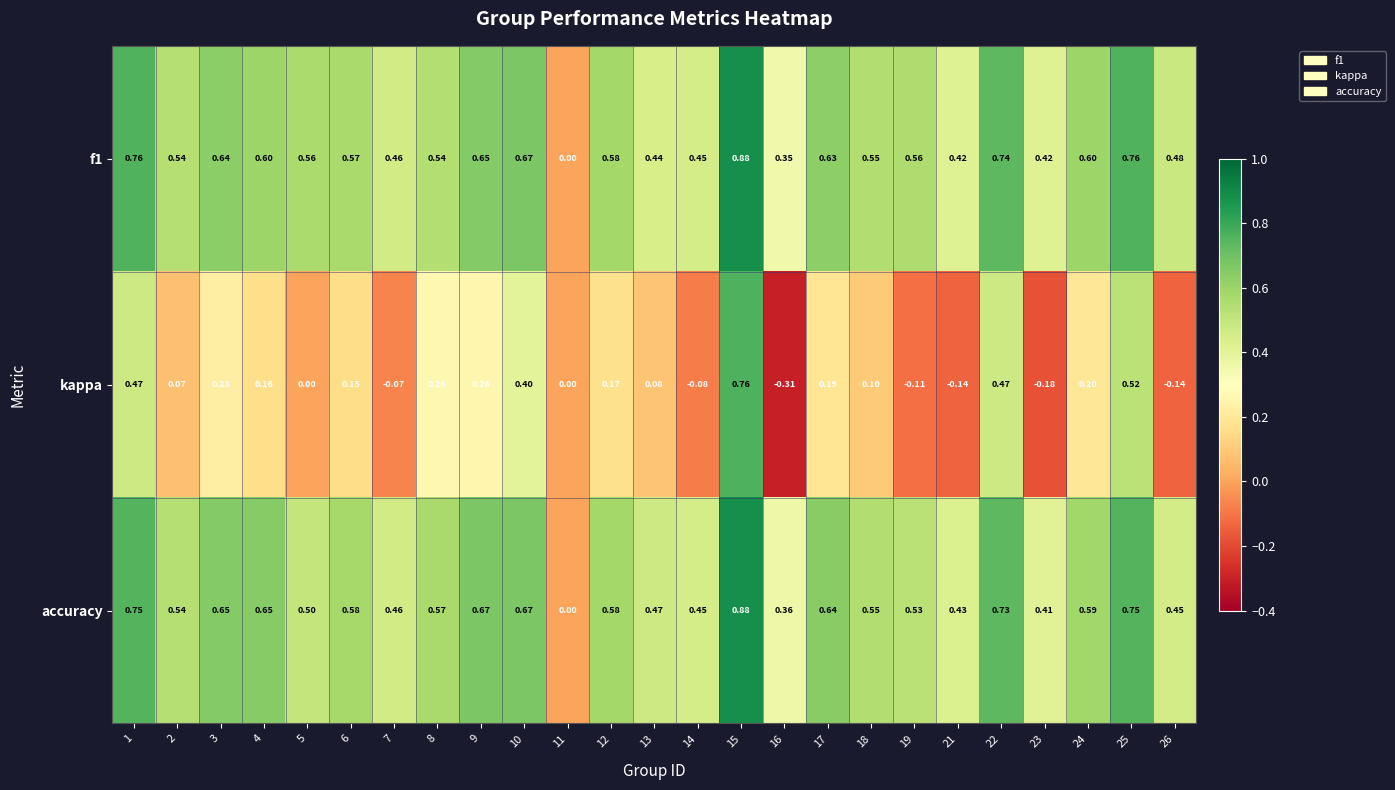

Which series has the widest spread of values?

kappa